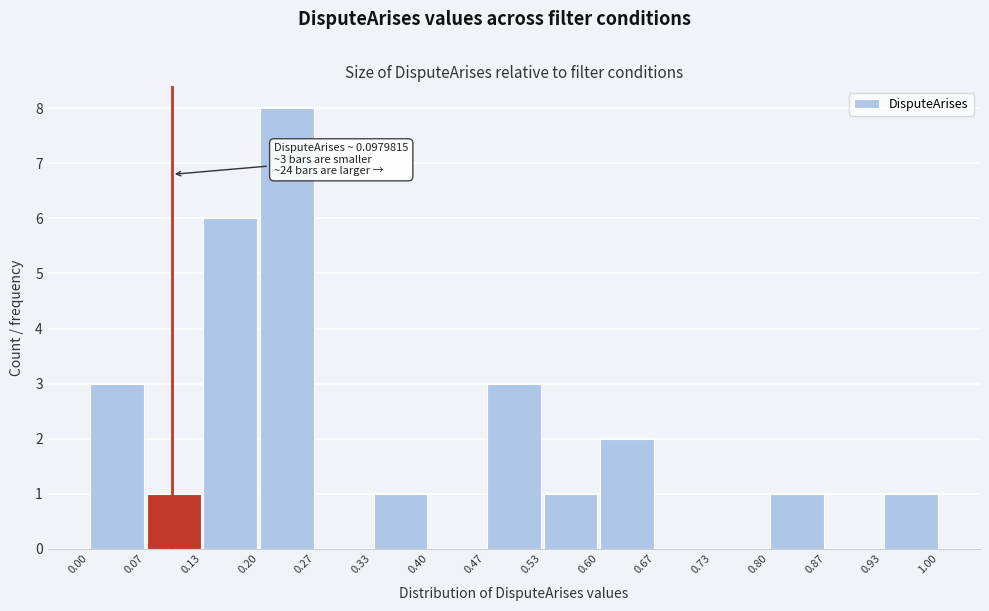

Which range on the x-axis has the tallest bar?

0.20 to 0.27